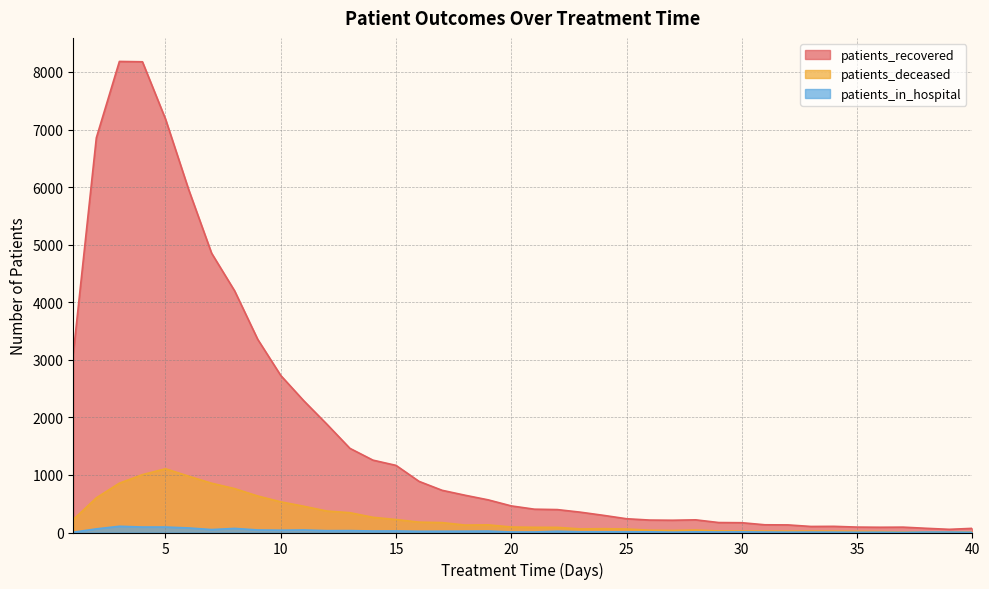

Is it true that patients_deceased equals 10 at 27?

False